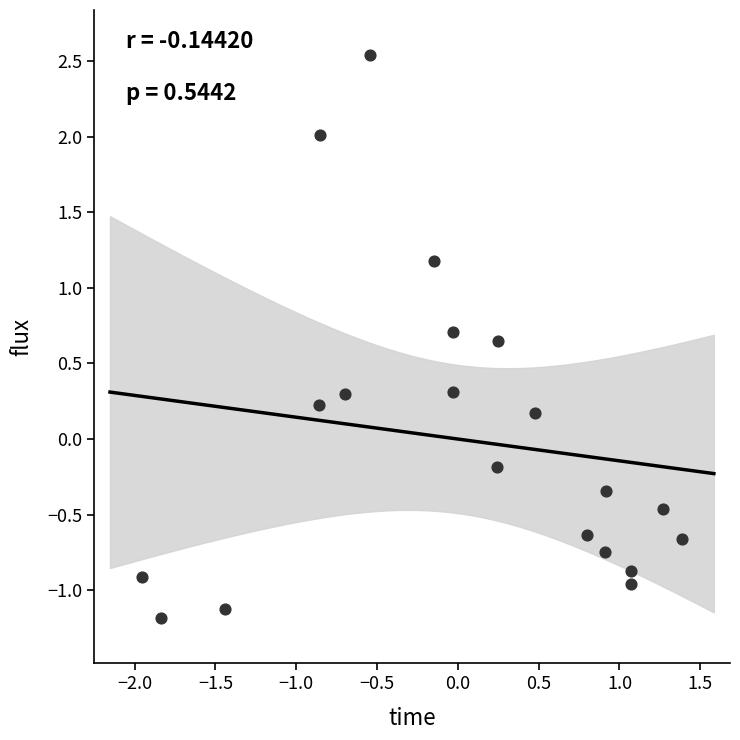

What is the range of X values (max minus min)?

3.3